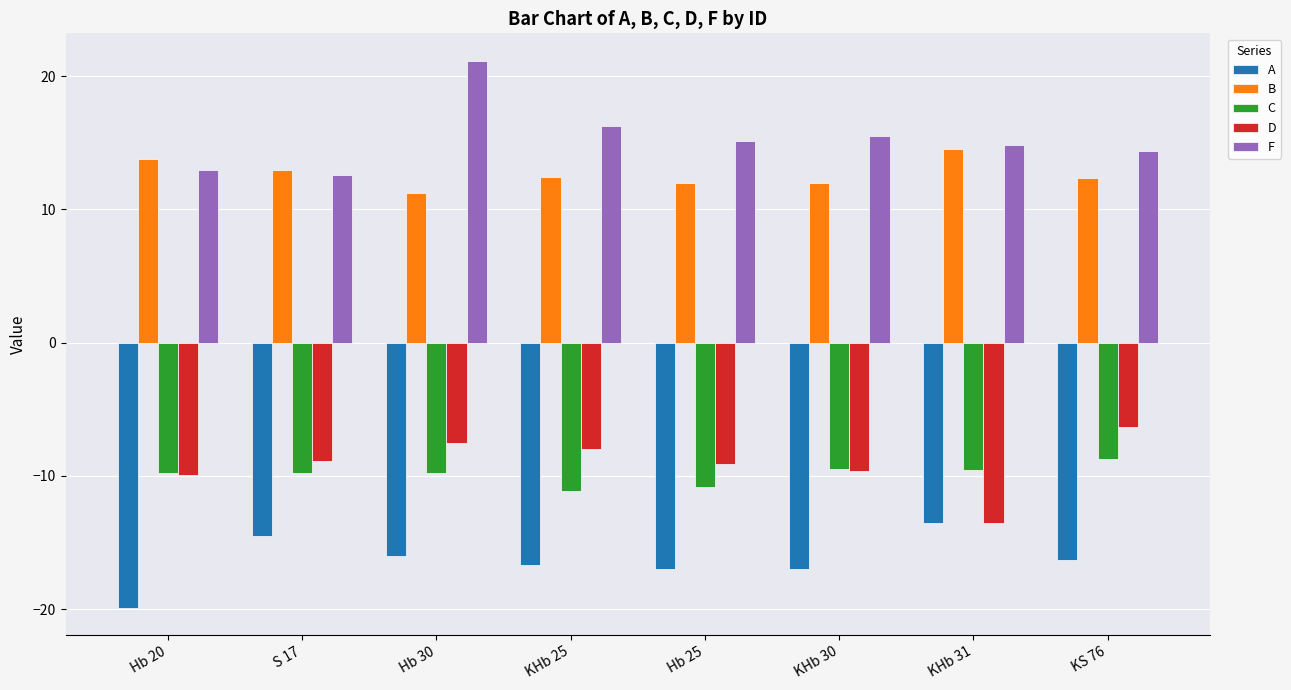

Read the C value at Hb 20.

-9.8